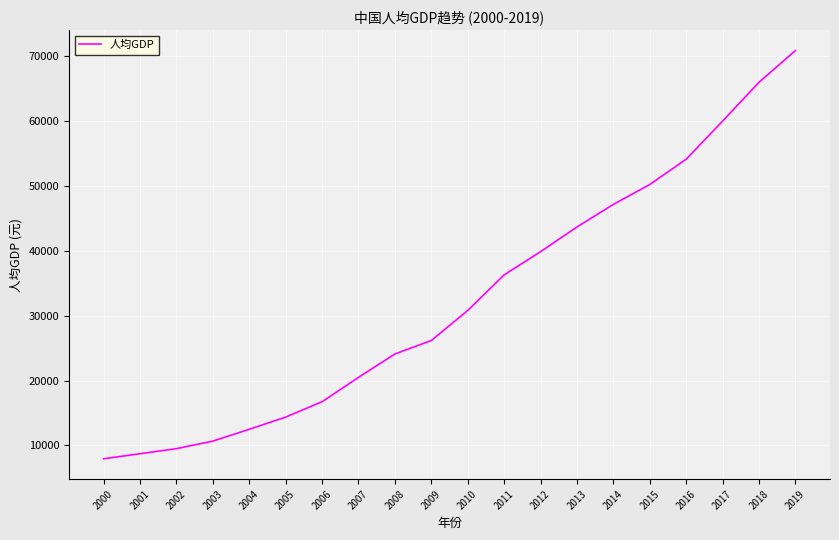

At which category does the chart reach its minimum across all series?

2000